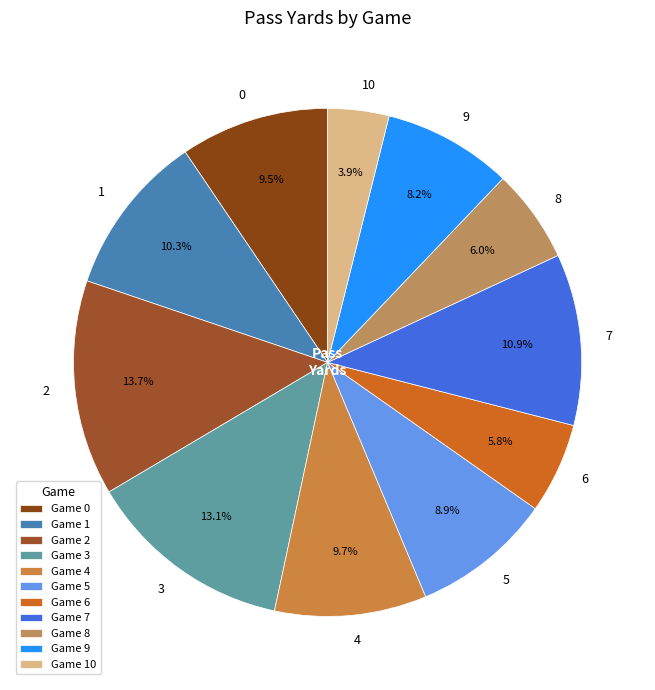

How many segments does this pie chart have?

11